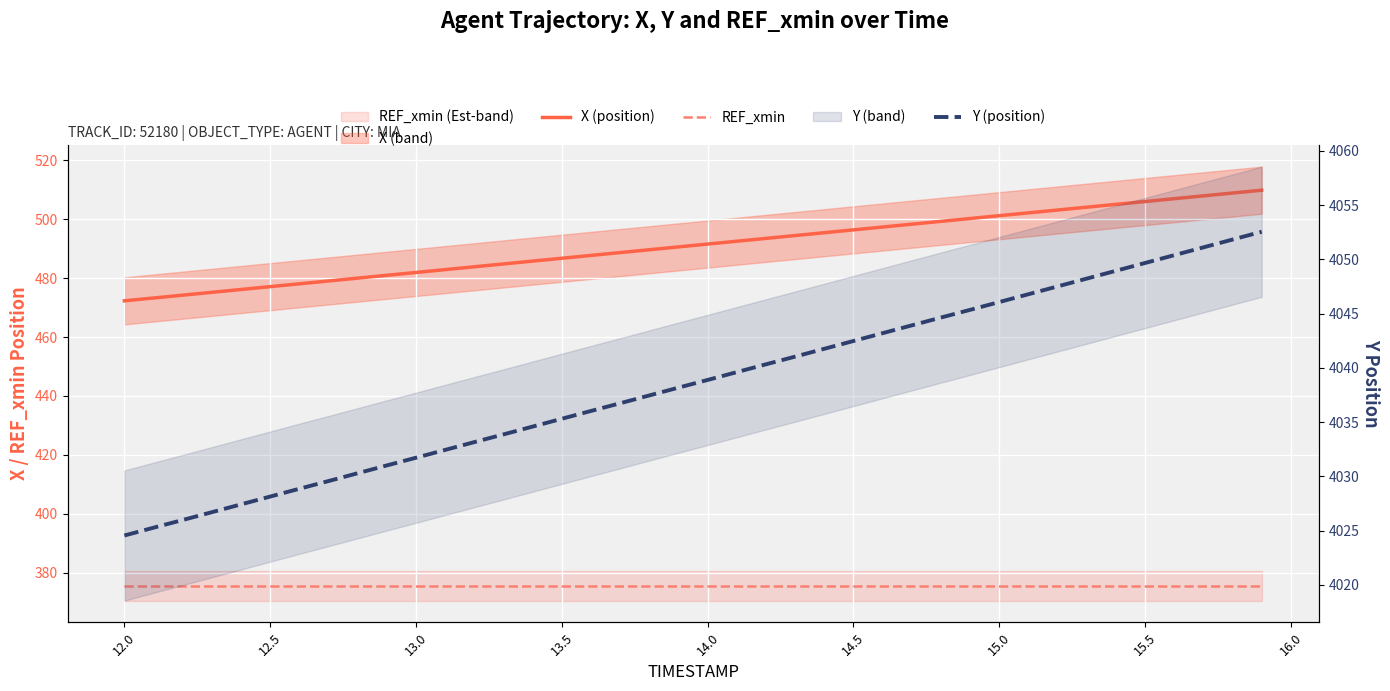

Count the number of categories in the chart.

40